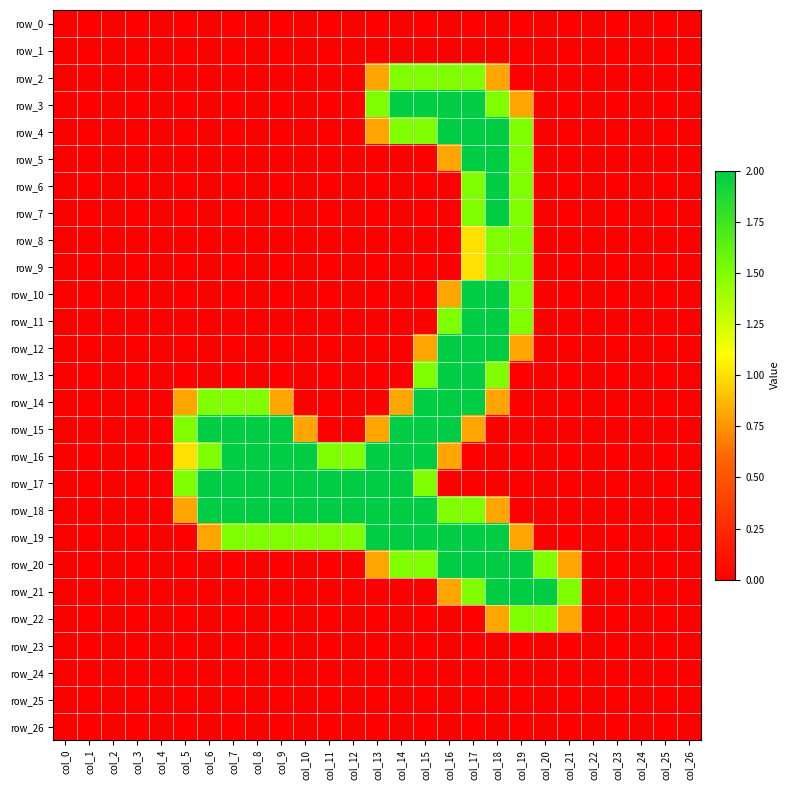

Between col_0 and col_24, which series saw the biggest shift?

row_0